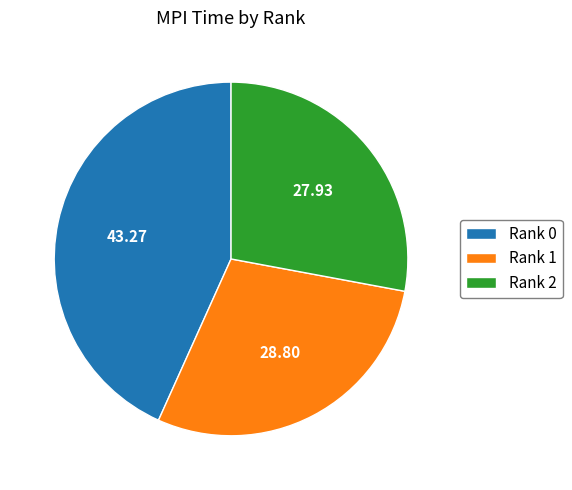

What is the largest slice in the pie chart?

Rank 0